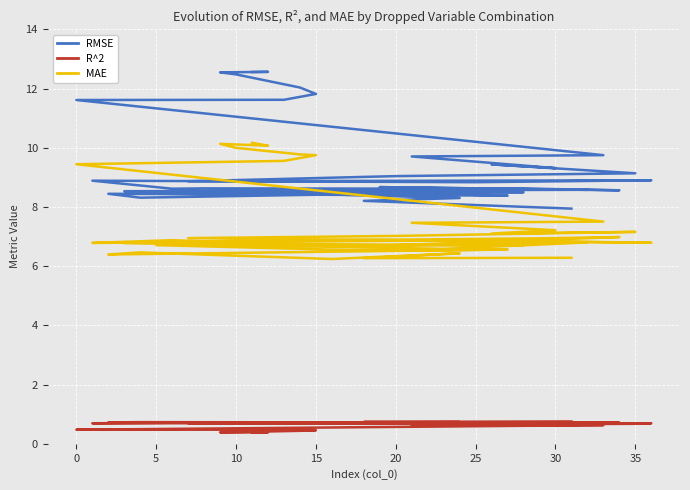

What is the difference between the maximum and minimum values in the RMSE series?

4.6